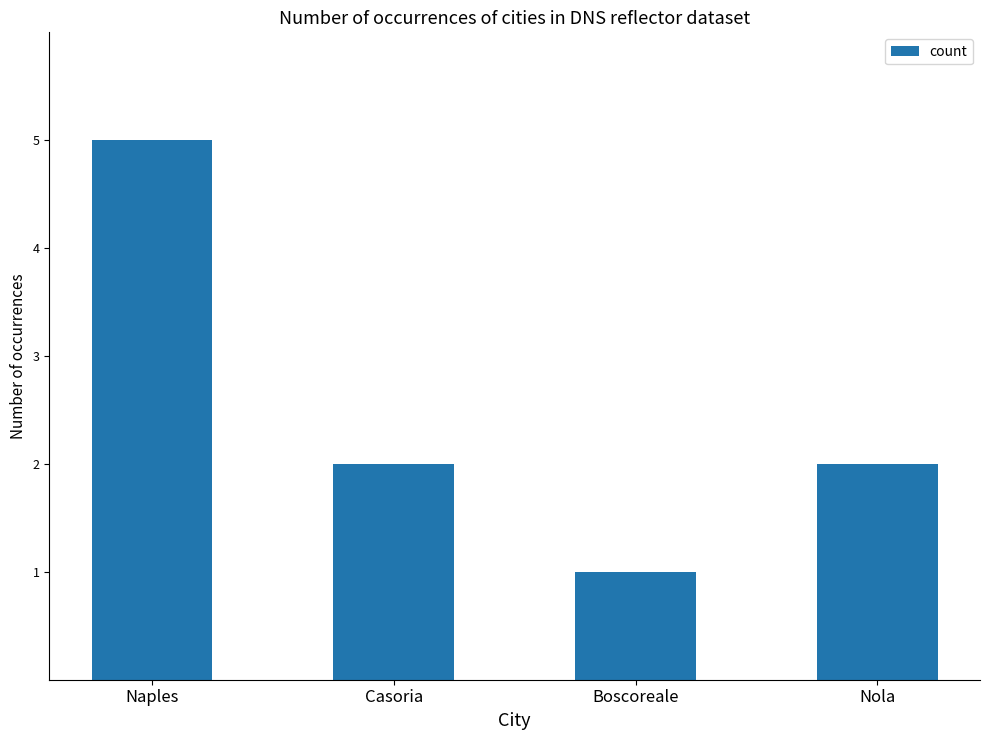

The chart shows a value of 5 at Naples. True or false?

True